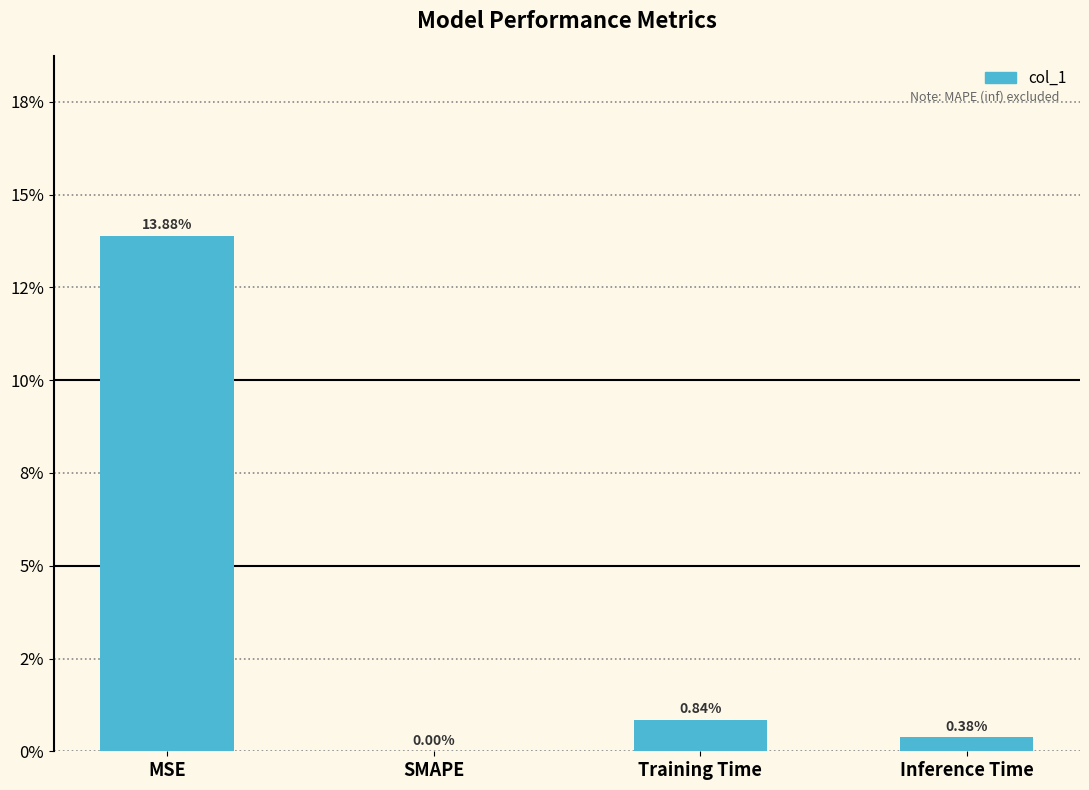

What is the label of the 1st bar from the right?

Inference Time